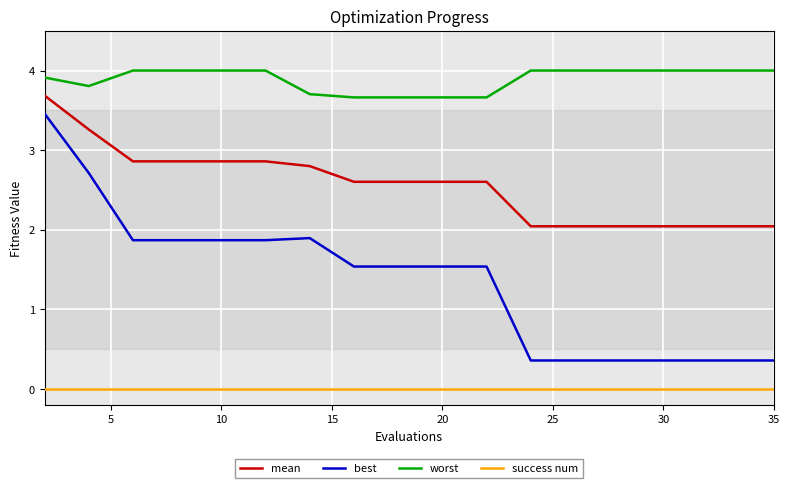

Which series has the largest range (max minus min)?

best